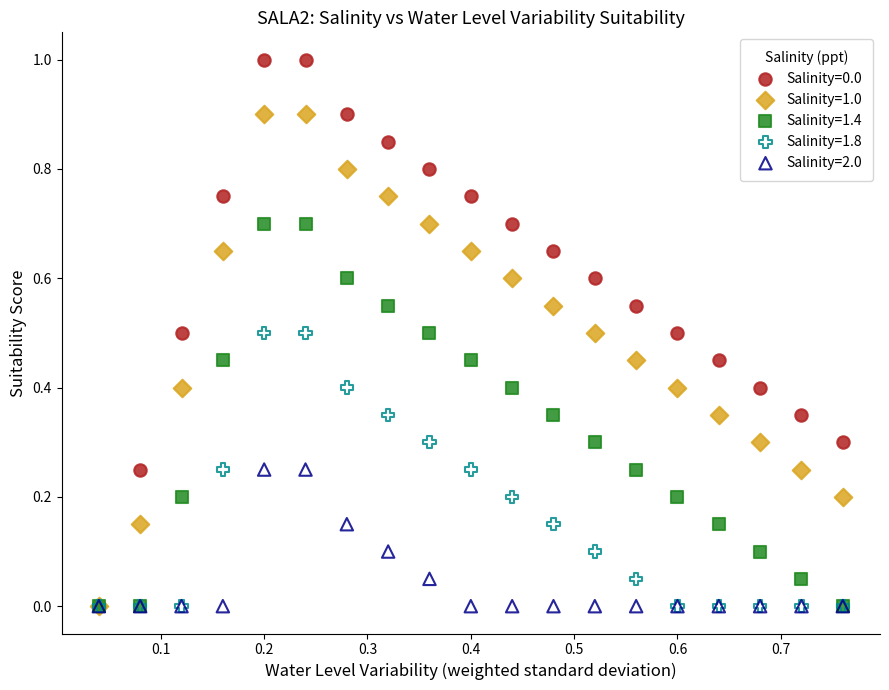

Which series has the widest spread of Y values?

Salinity=0.0